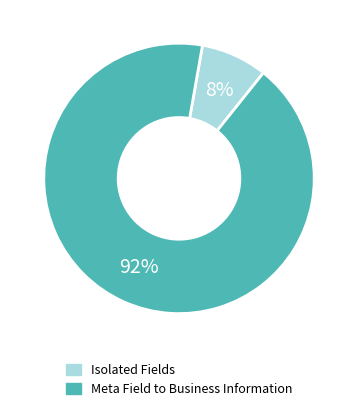

To the nearest percent, what is the average slice percentage?

50%